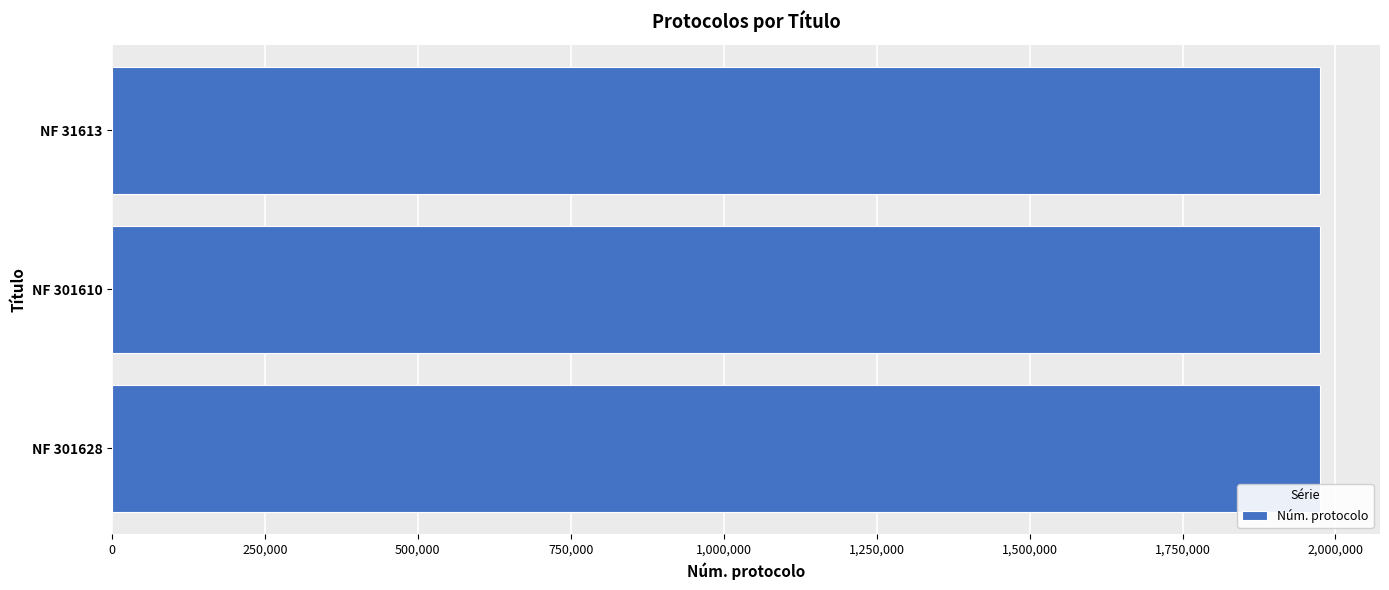

Approximately how many times larger is the value at NF 31613 compared to NF 301610?

1.0